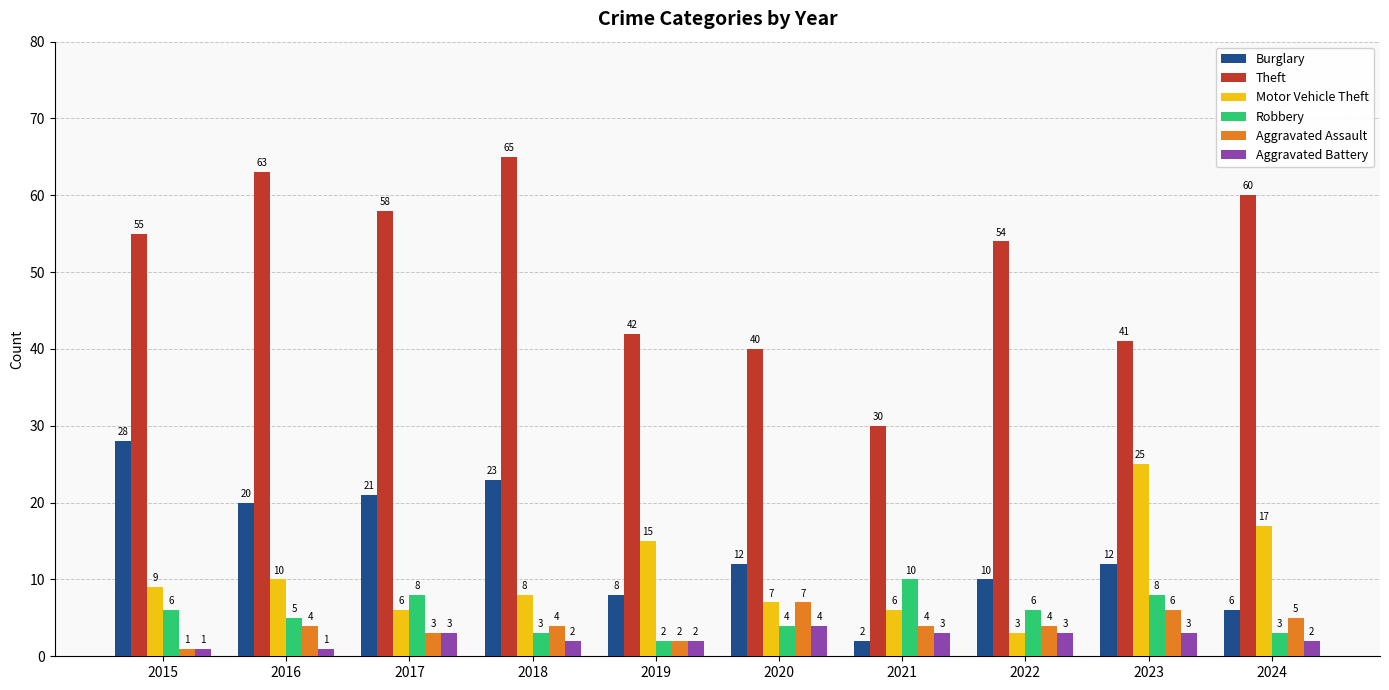

What are all the series names shown in the legend?

Burglary, Theft, Motor Vehicle Theft, Robbery, Aggravated Assault, Aggravated Battery